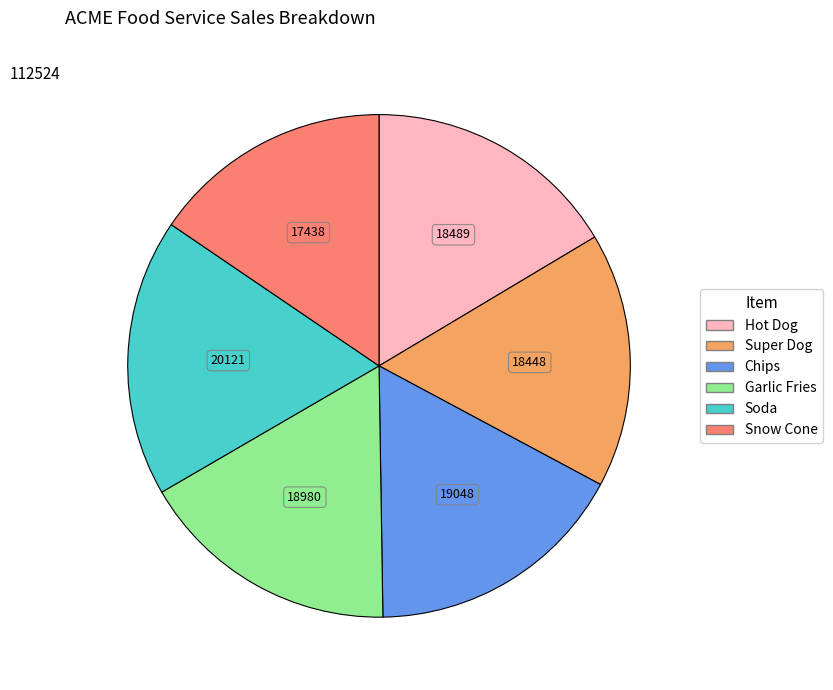

Is it true that Soda is 18% of the pie?

True